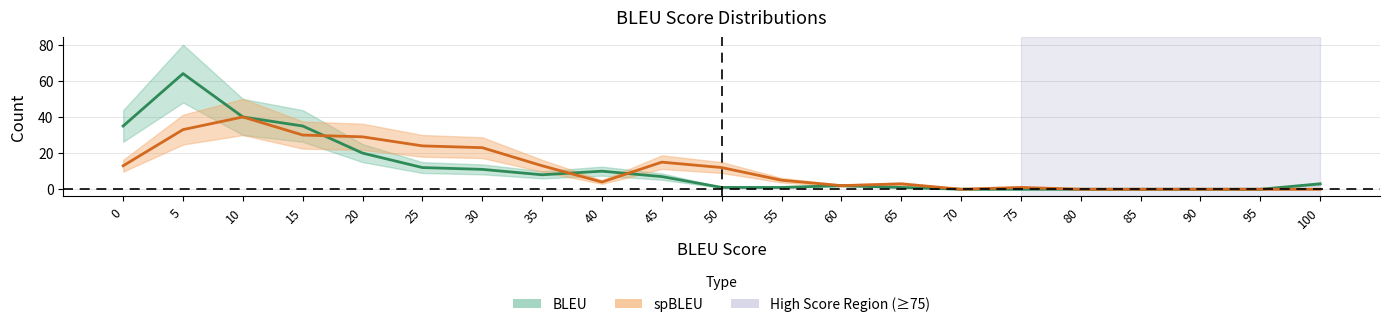

Read the spBLEU_count value at 40.

4